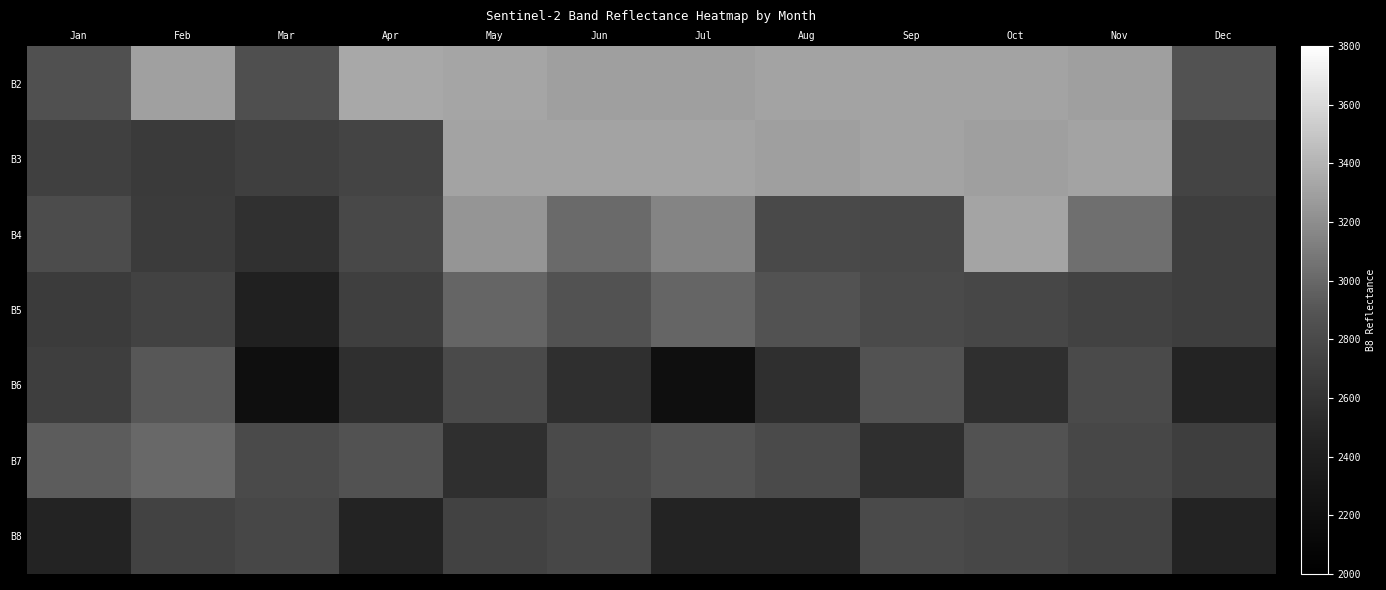

Reading left to right, what are all the values shown in this chart?

B2: Jan=2861	Feb=3298	Mar=2848	Apr=3340	May=3324	Jun=3293	Jul=3293	Aug=3308	Sep=3311	Oct=3311	Nov=3293	Dec=2875
B3: Jan=2720	Feb=2674	Mar=2713	Apr=2753	May=3308	Jun=3308	Jul=3308	Aug=3293	Sep=3308	Oct=3293	Nov=3308	Dec=2753
B4: Jan=2827	Feb=2680	Mar=2577	Apr=2791	May=3239	Jun=3014	Jul=3152	Aug=2797	Sep=2793	Oct=3318	Nov=3036	Dec=2708
B5: Jan=2680	Feb=2742	Mar=2435	Apr=2712	May=2989	Jun=2879	Jul=2989	Aug=2879	Sep=2802	Oct=2787	Nov=2733	Dec=2708
B6: Jan=2710	Feb=2908	Mar=2204	Apr=2574	May=2802	Jun=2574	Jul=2204	Aug=2574	Sep=2879	Oct=2574	Nov=2802	Dec=2467
B7: Jan=2942	Feb=2999	Mar=2802	Apr=2879	May=2574	Jun=2802	Jul=2879	Aug=2802	Sep=2574	Oct=2879	Nov=2787	Dec=2708
B8: Jan=2467	Feb=2733	Mar=2787	Apr=2467	May=2733	Jun=2787	Jul=2467	Aug=2467	Sep=2802	Oct=2787	Nov=2733	Dec=2467